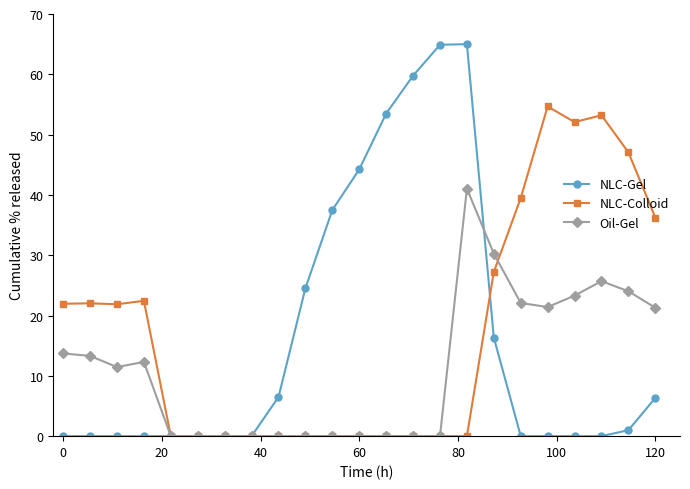

What is the maximum value shown in the chart?

65.0